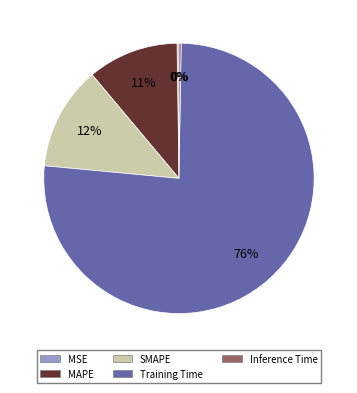

Which category has the biggest portion of the pie?

Training Time